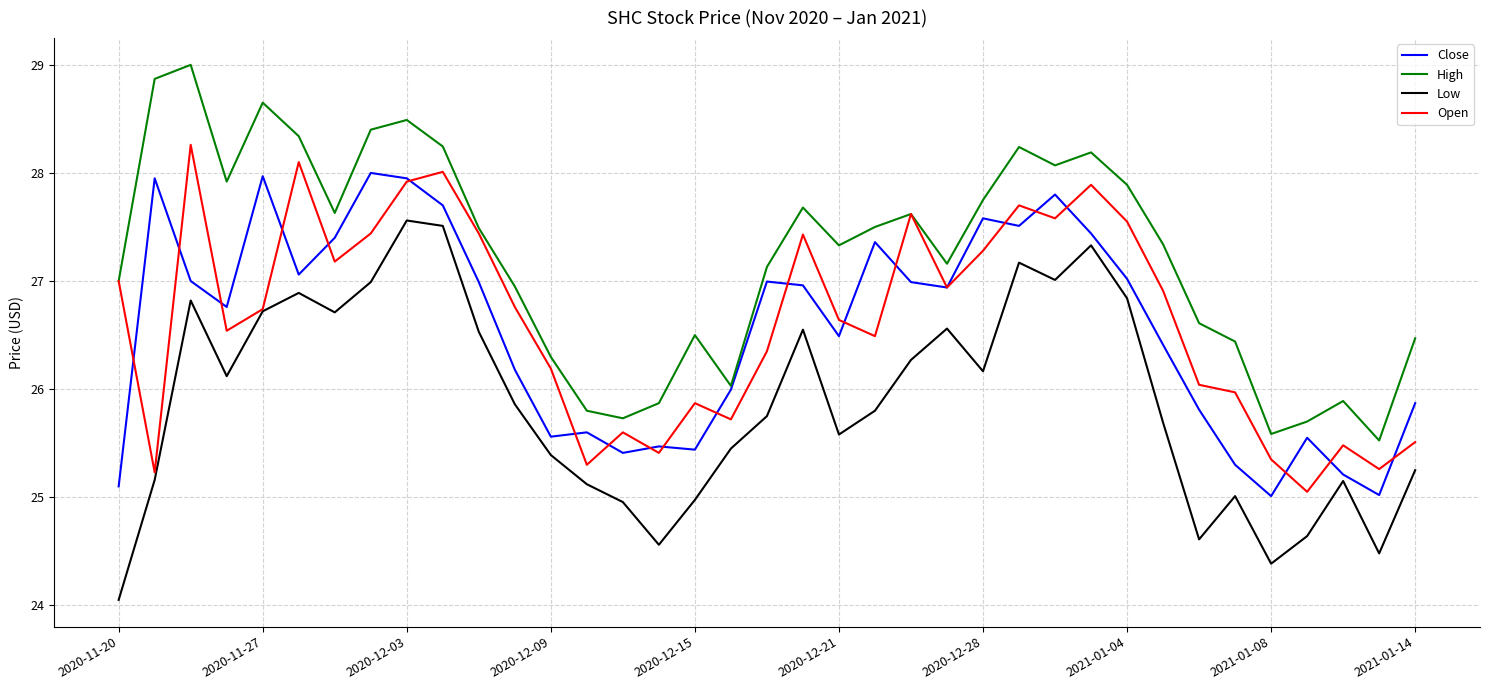

What is the maximum value shown in the chart?

29.0